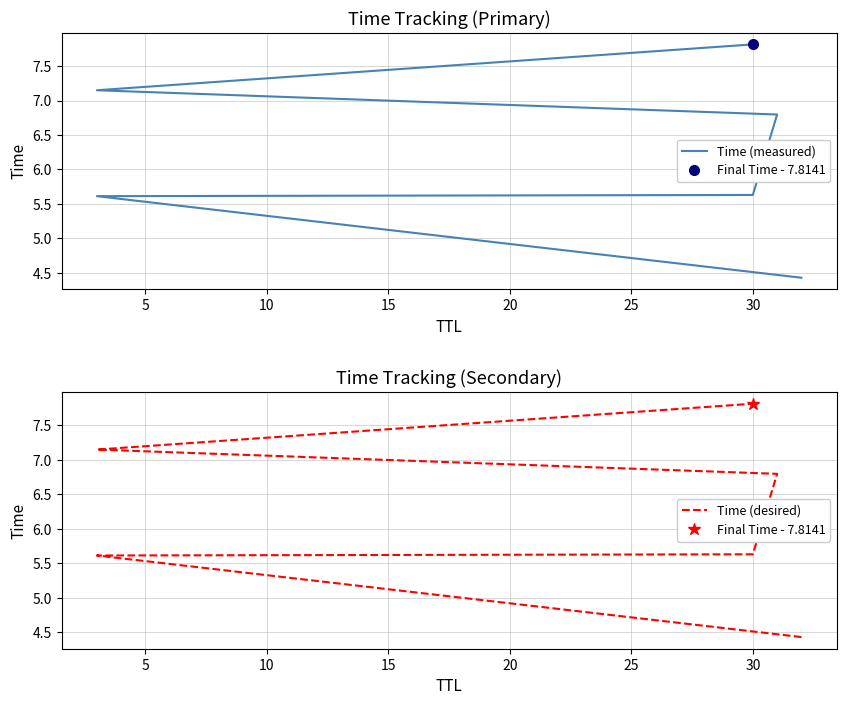

At how many categories does at least one series exceed 5?

5